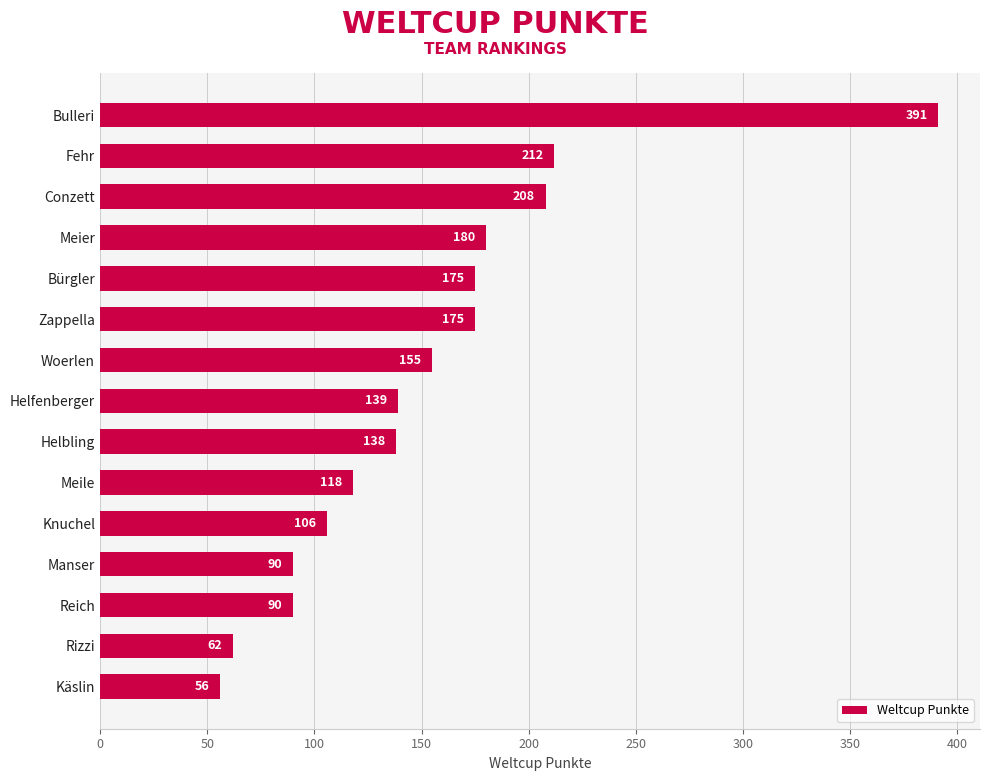

Are the bars horizontal?

Yes